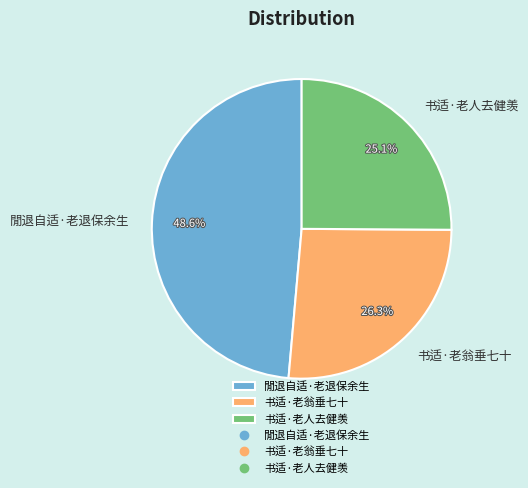

Approximately how many times larger is the value at 书适·老翁垂七十 compared to 书适·老人去健羡?

1.0